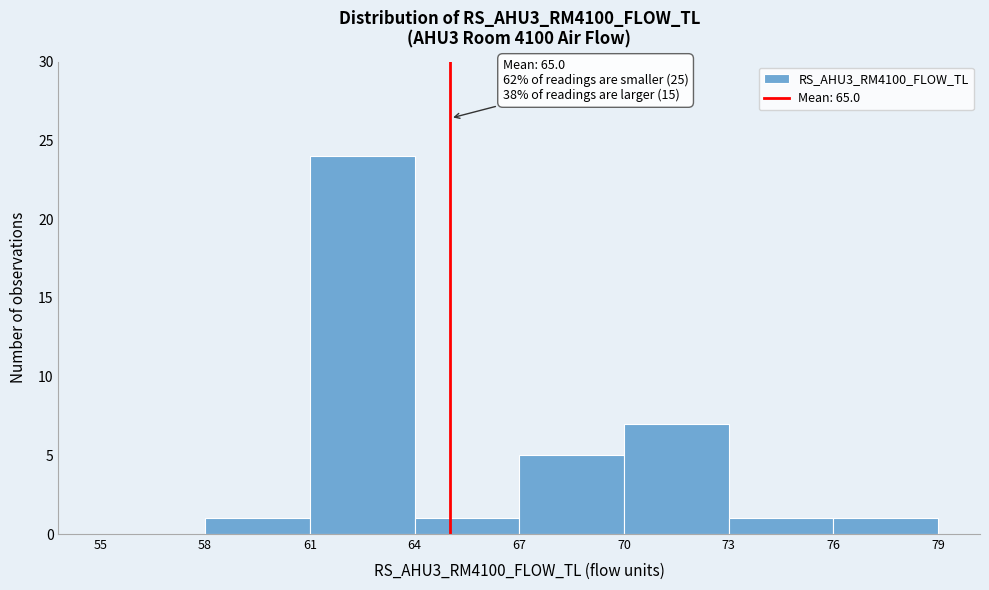

Which range on the x-axis has the tallest bar?

61 to 64